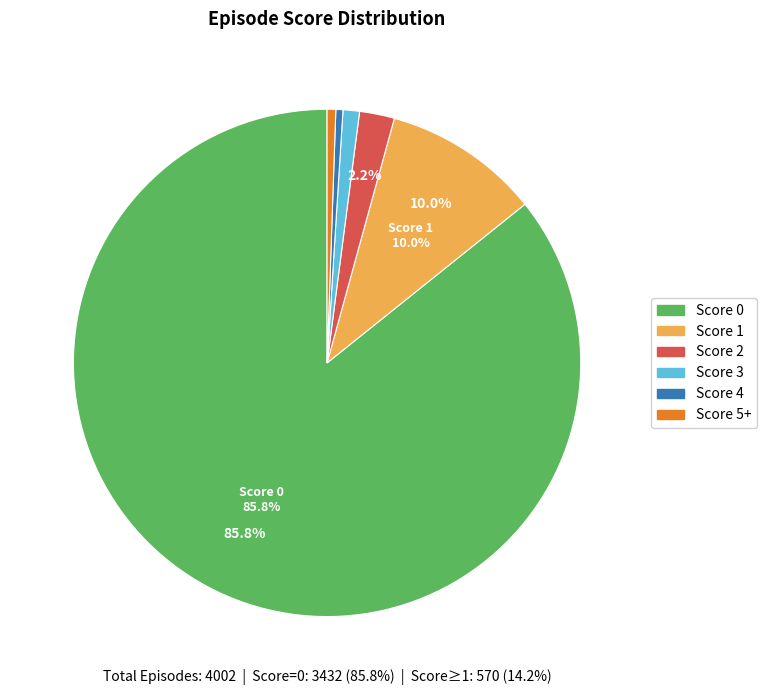

Do Score 3 and Score 2 together represent more than half of the pie?

No